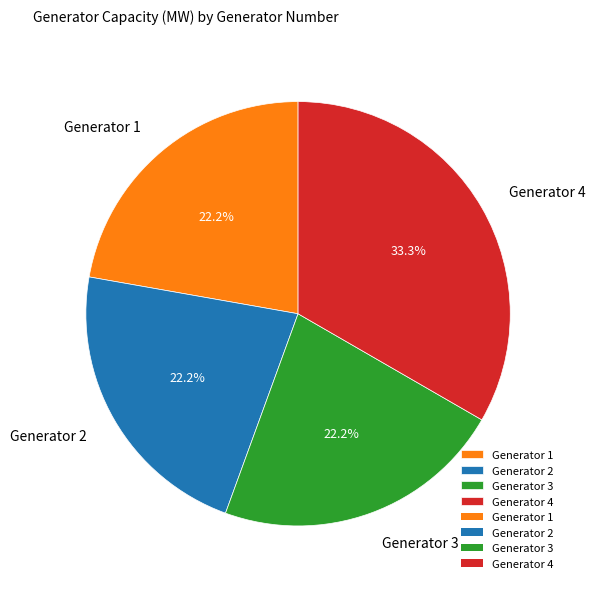

Is there any slice that represents more than half of the pie?

No